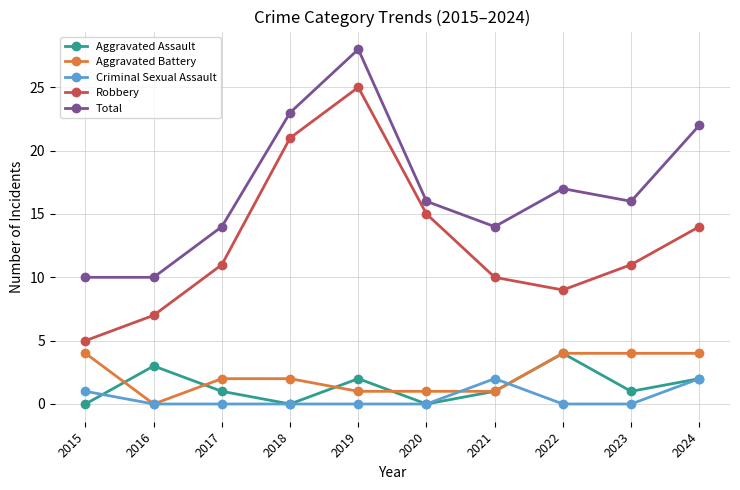

What is the spread (max minus min) of values at 2017?

14